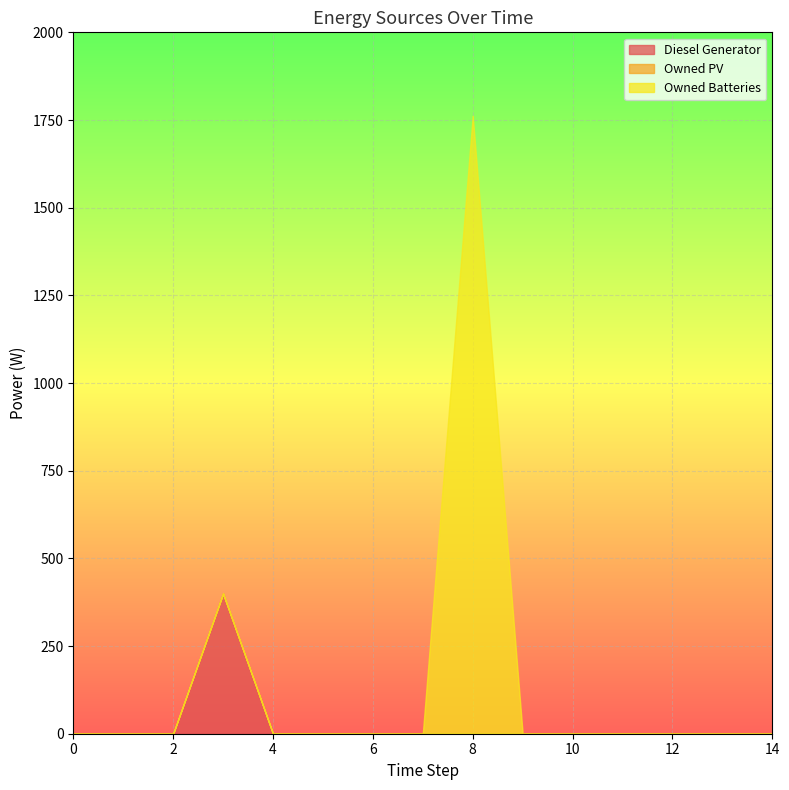

True or false: Owned Batteries has more than 1 points higher than both neighbors.

False